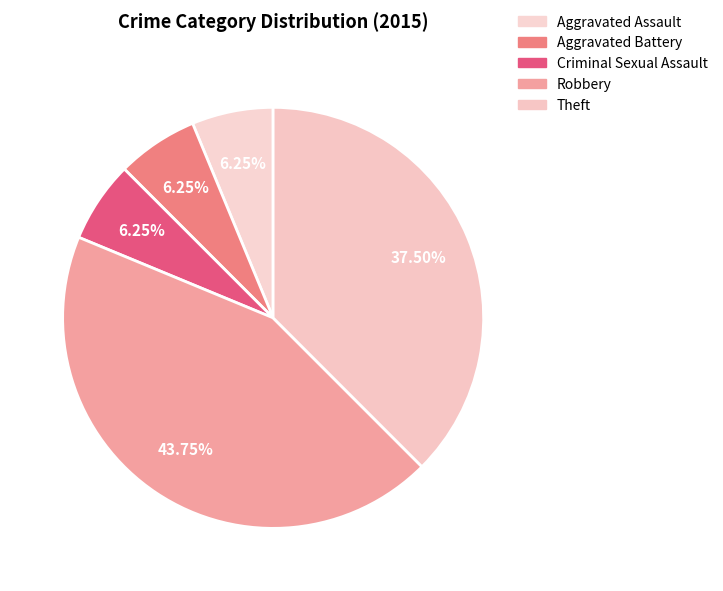

To the nearest percent, what percentage of the pie is Theft?

38%